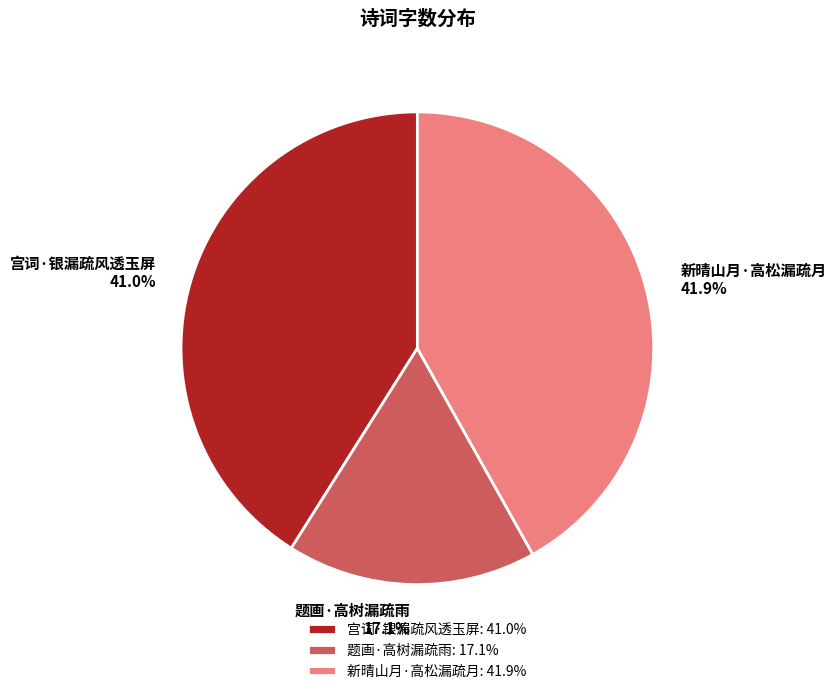

Which category has the biggest portion of the pie?

新晴山月·高松漏疏月